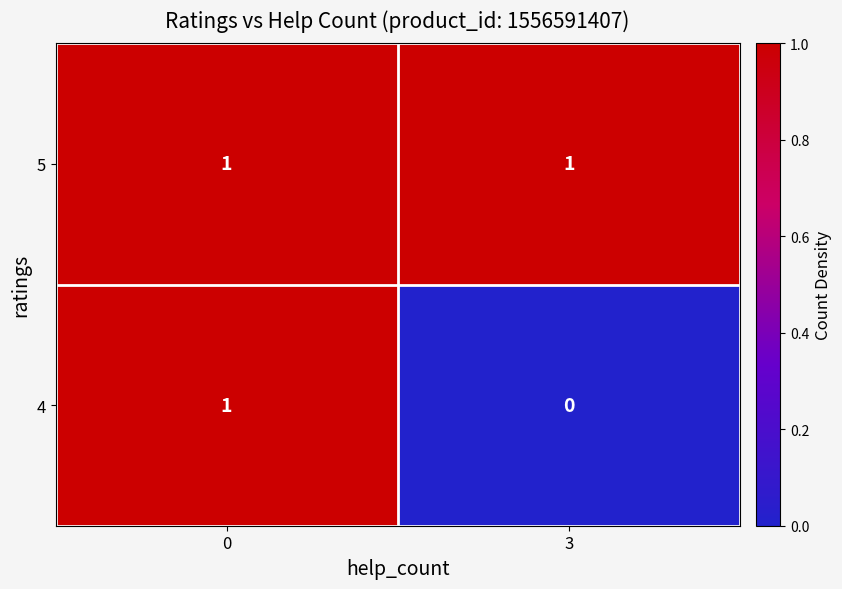

List the series in order of their overall mean, lowest first.

4, 5